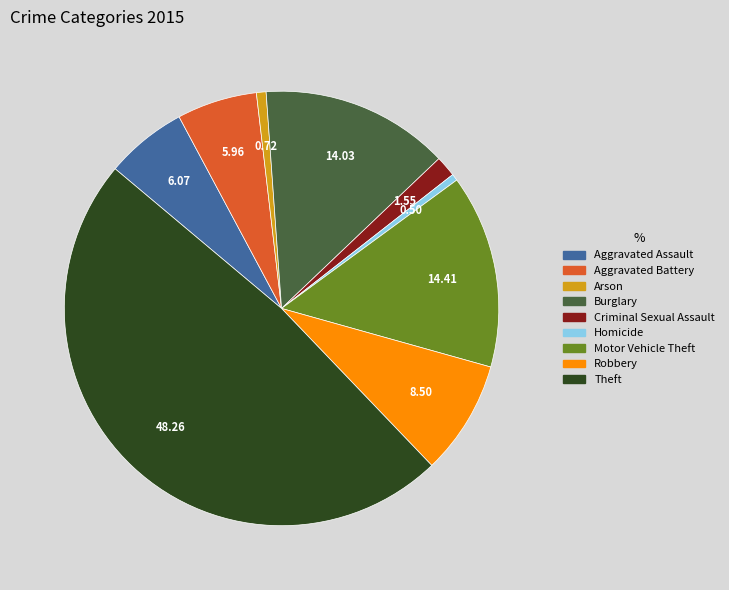

Does Theft represent more than half of the total?

No